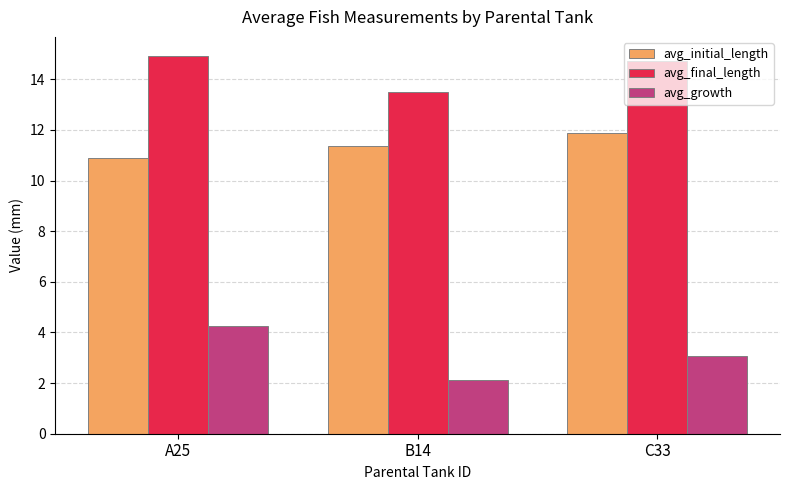

What is the difference between the highest and lowest values at B14?

11.4